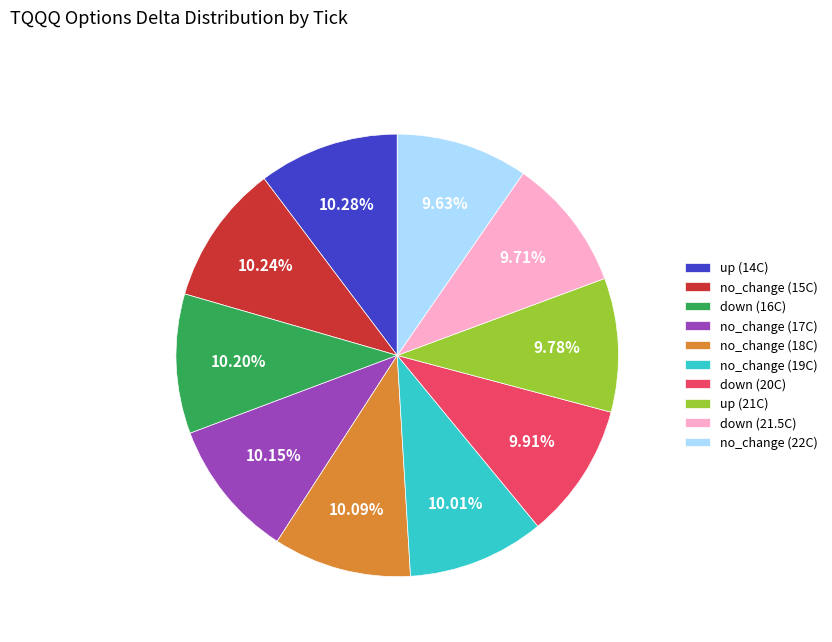

Is down (20C) the majority of the pie?

No